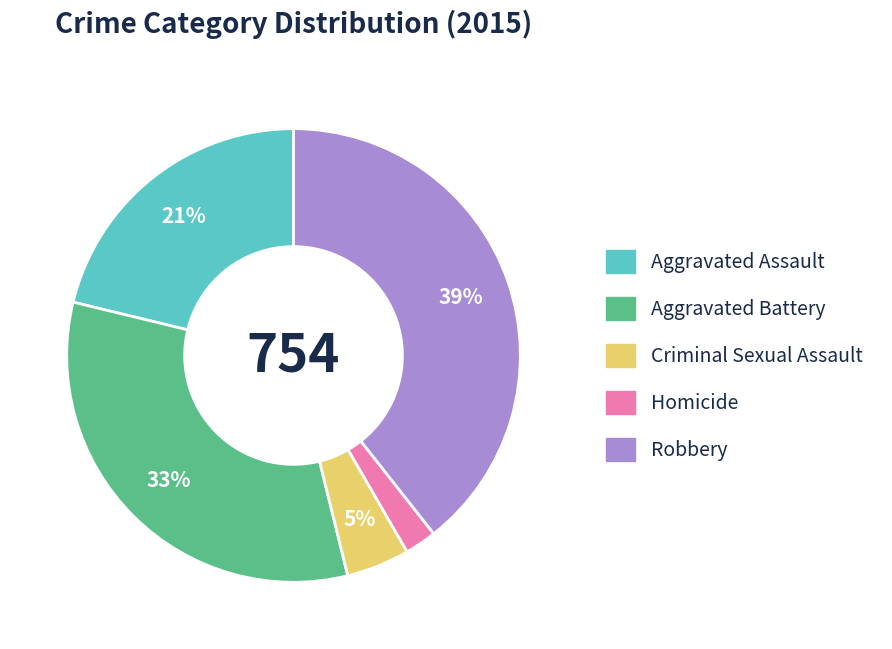

What is the ratio of the value at Homicide to the value at Robbery?

0.1